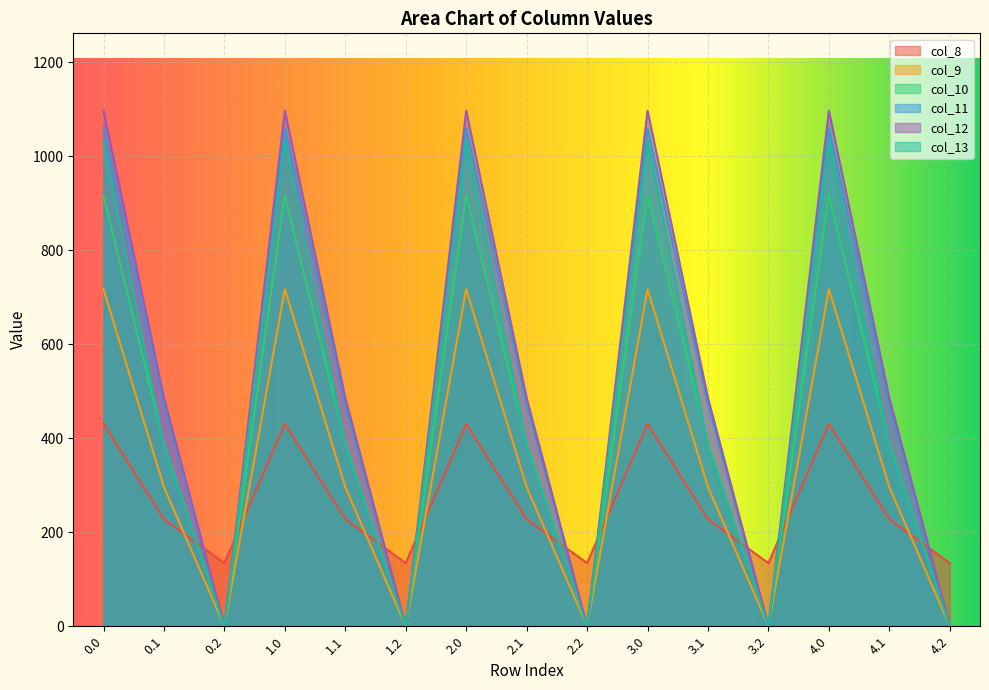

What is the sum of all col_10 values?

6521.4